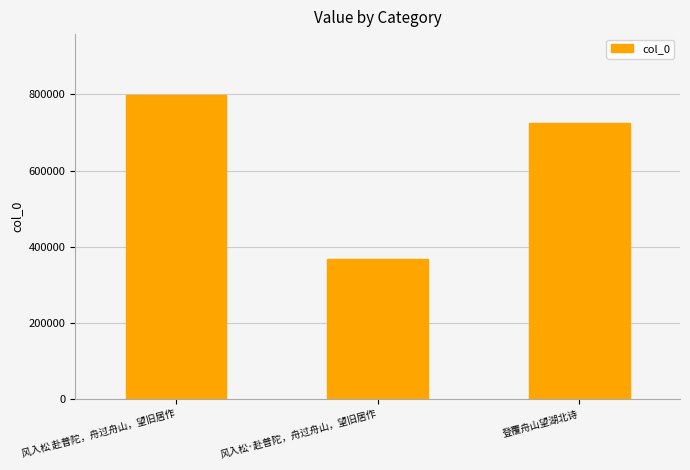

What is the change in value from 风入松·赴普陀，舟过舟山，望旧居作 to 登覆舟山望湖北诗?

+356841